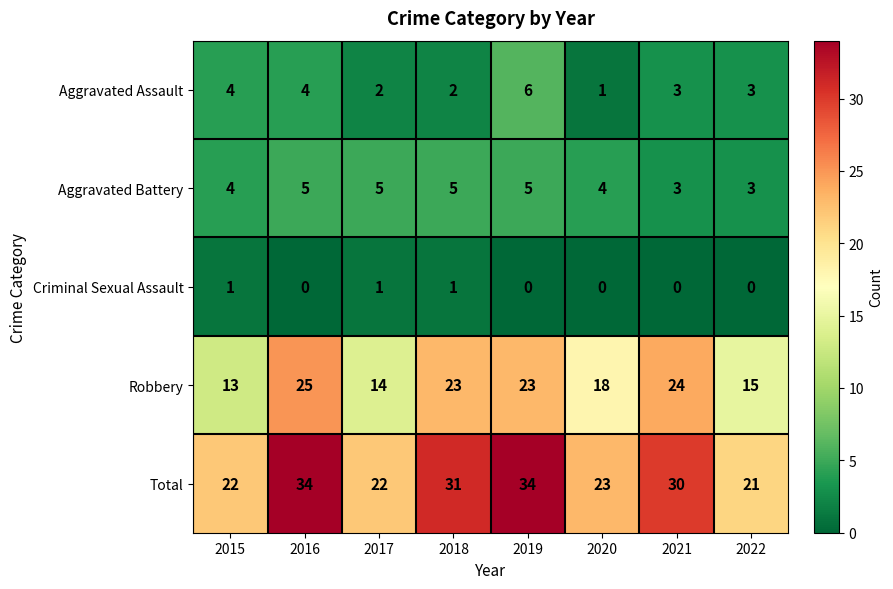

At which label does Robbery first exceed 23?

2016